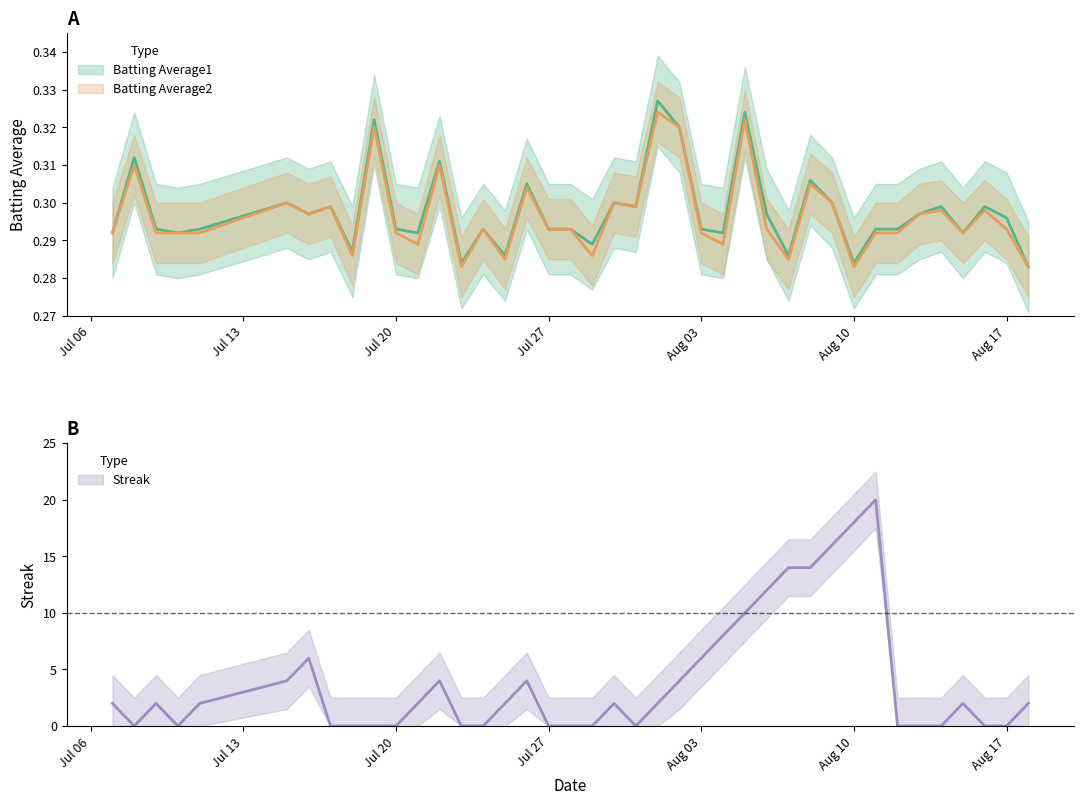

List the labels in order of Streak value, smallest first.

2010-07-08, 2010-07-10, 2010-07-17, 2010-07-18, 2010-07-19, 2010-07-20, 2010-07-23, 2010-07-24, 2010-07-27, 2010-07-28, 2010-07-29, 2010-07-31, 2010-08-12, 2010-08-13, 2010-08-14, 2010-08-16, 2010-08-17, 2010-07-07, 2010-07-09, 2010-07-11, 2010-07-21, 2010-07-25, 2010-07-30, 2010-08-01, 2010-08-15, 2010-08-18, 2010-07-15, 2010-07-22, 2010-07-26, 2010-08-02, 2010-07-16, 2010-08-03, 2010-08-04, 2010-08-05, 2010-08-06, 2010-08-07, 2010-08-08, 2010-08-09, 2010-08-10, 2010-08-11